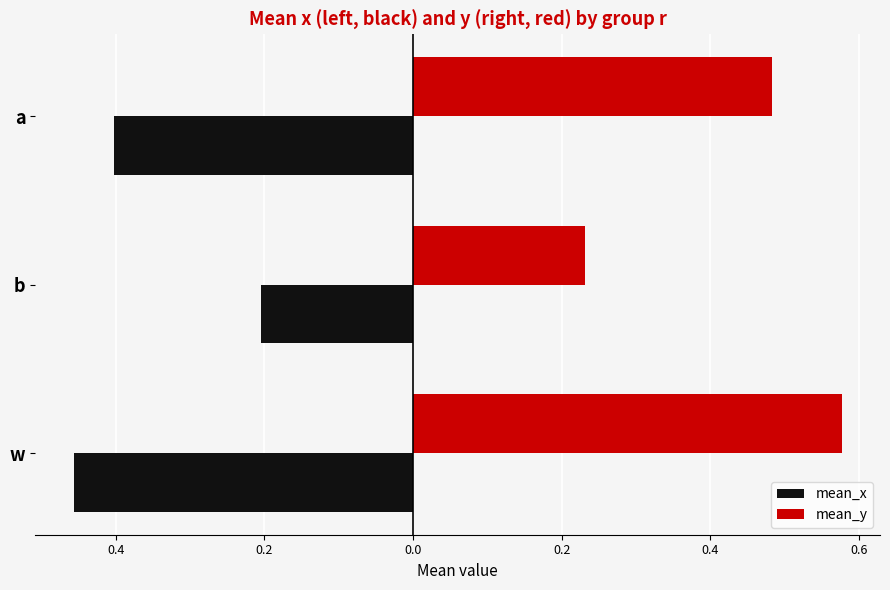

What is the minimum value shown in the chart?

-0.5